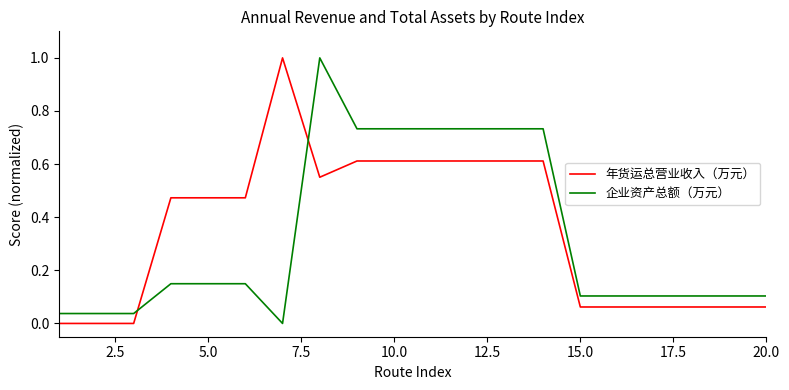

Does the chart have visible grid lines?

No